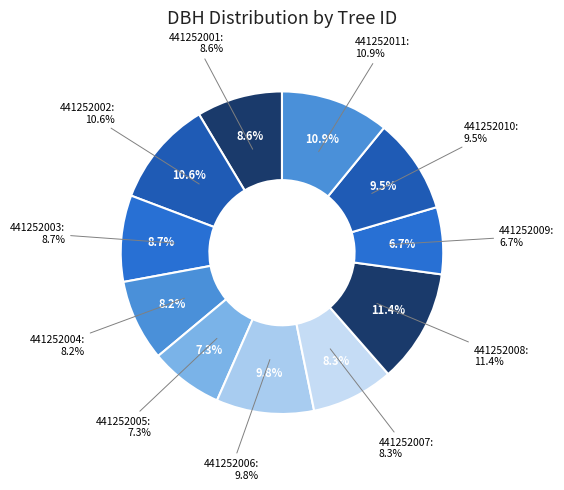

Rank the categories by value from lowest to highest.

441252009, 441252005, 441252004, 441252007, 441252001, 441252003, 441252010, 441252006, 441252002, 441252011, 441252008